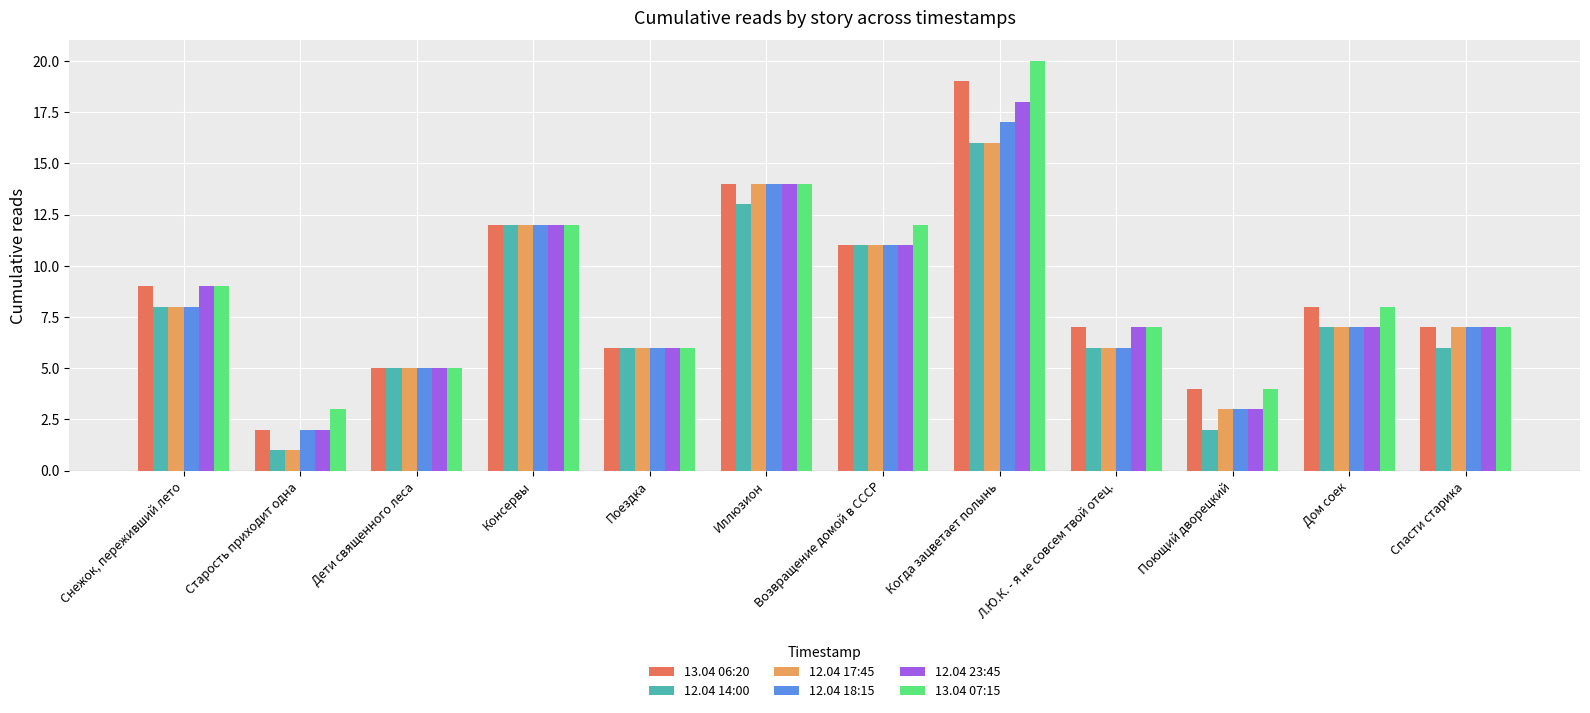

What is the value of the 12.04 18:15 bar at the 3rd from the left?

5